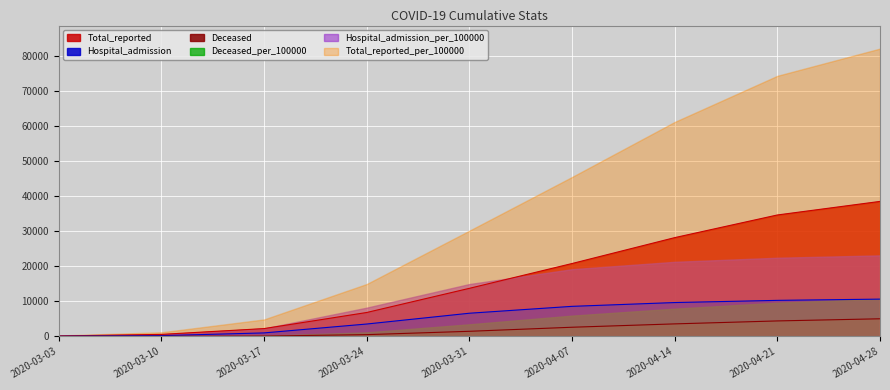

The value of Deceased at 2020-04-28 is 1058. True or false?

False